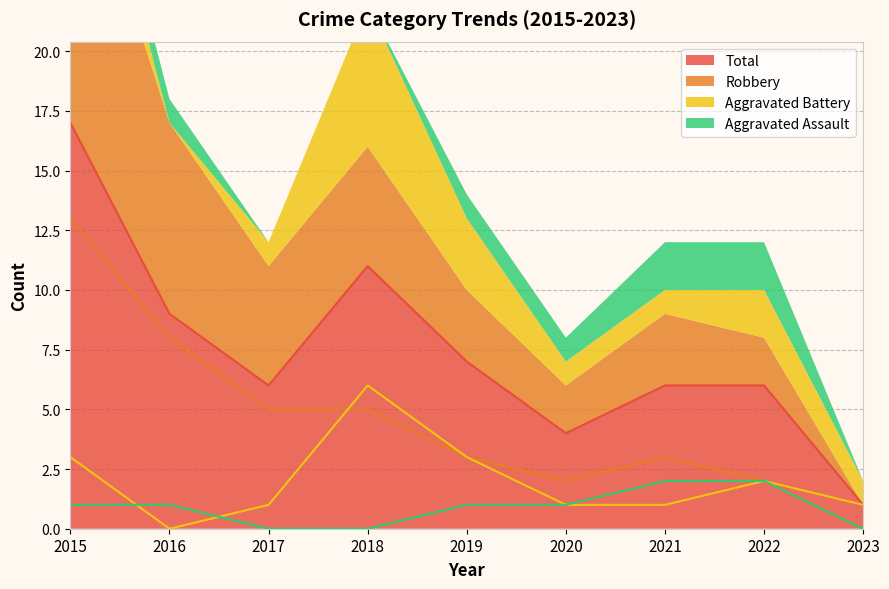

At 2020, list the series in order from smallest to largest.

Aggravated Assault, Aggravated Battery, Robbery, Total